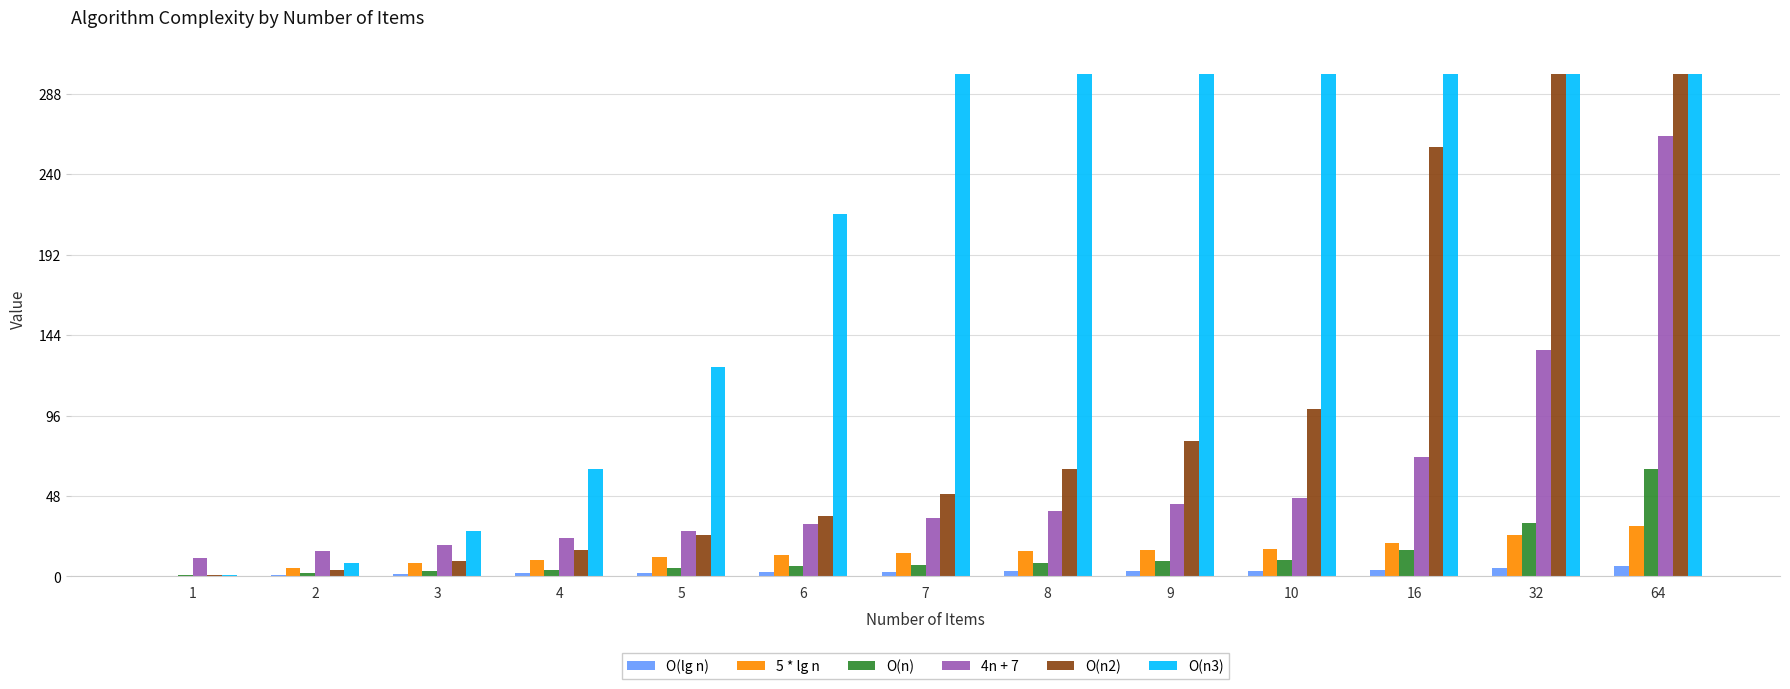

What is the difference between the 4n + 7 values at 9 and 6?

12.0